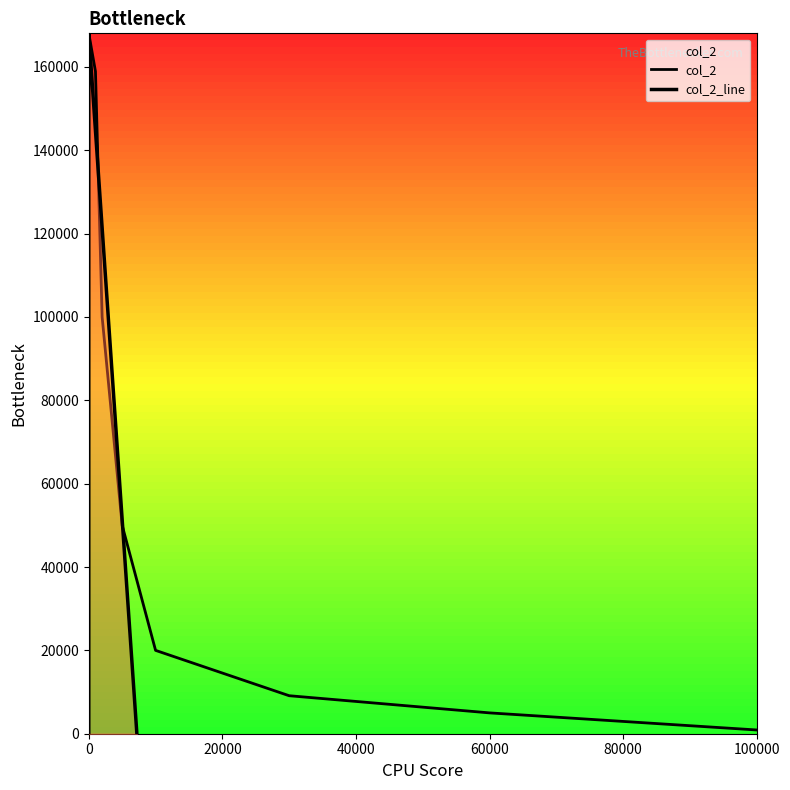

List the labels in order of value, smallest first.

0, 0, 7188, 0, 0, 0, 0